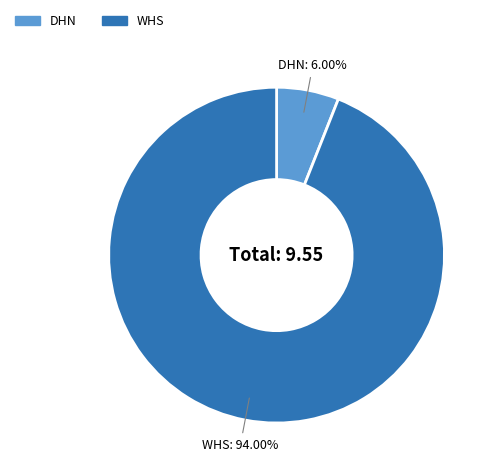

Rank the categories by value from highest to lowest.

WHS, DHN